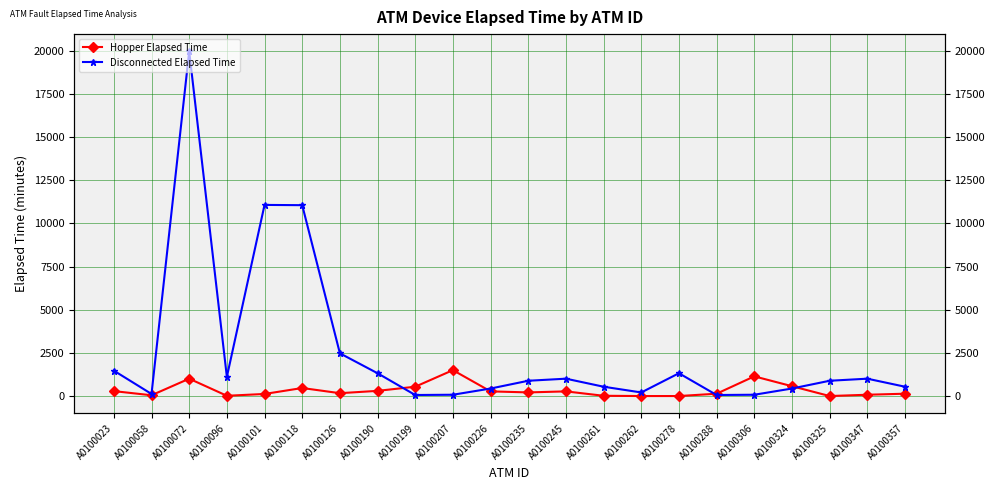

What is the difference between the maximum and minimum values in the Hopper Elapsed Time series?

1500